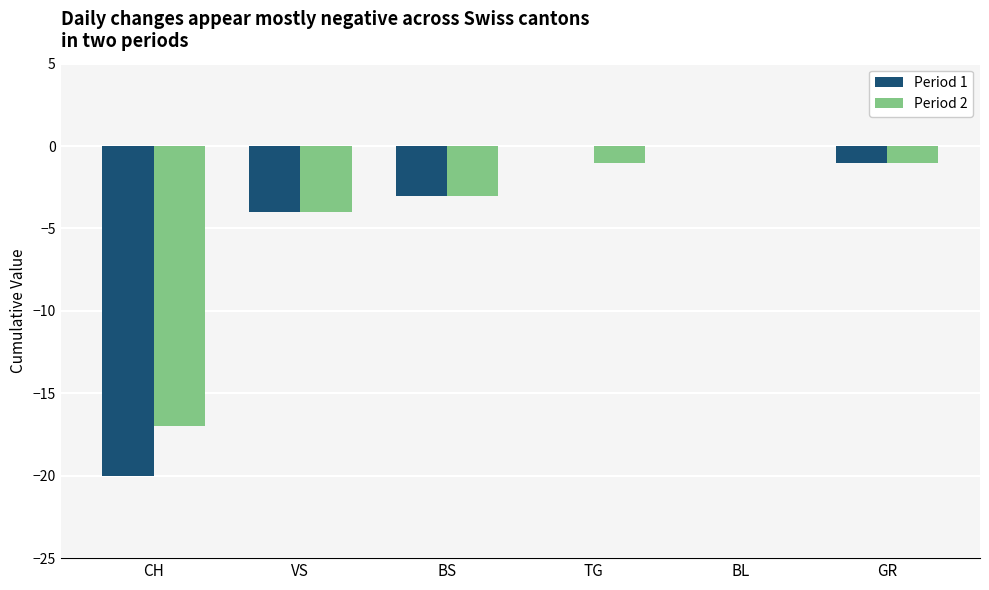

What is the total value across all series at CH?

-37